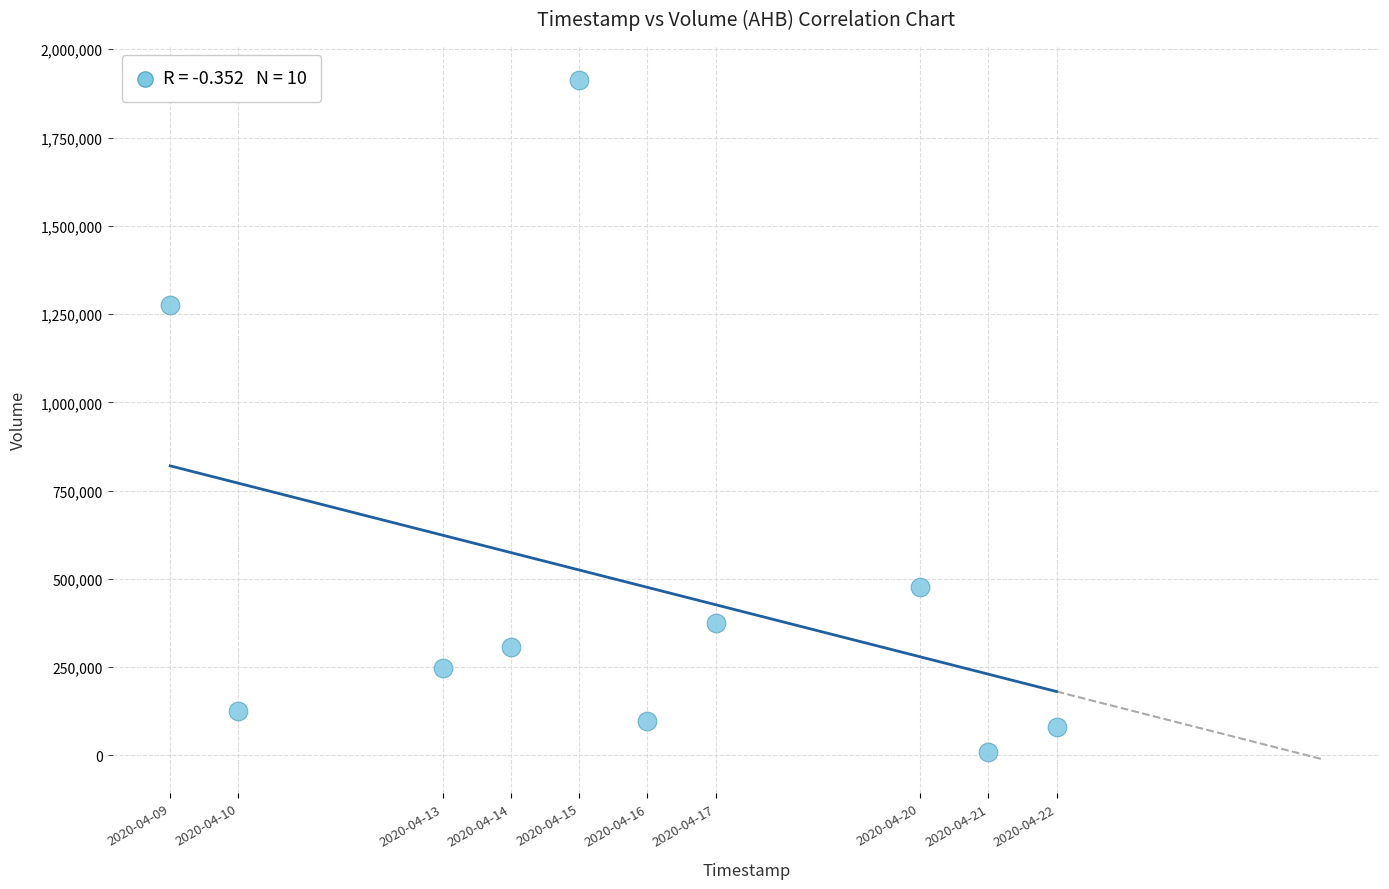

What Y value in the scatter plot is closest to 961500?

1275800